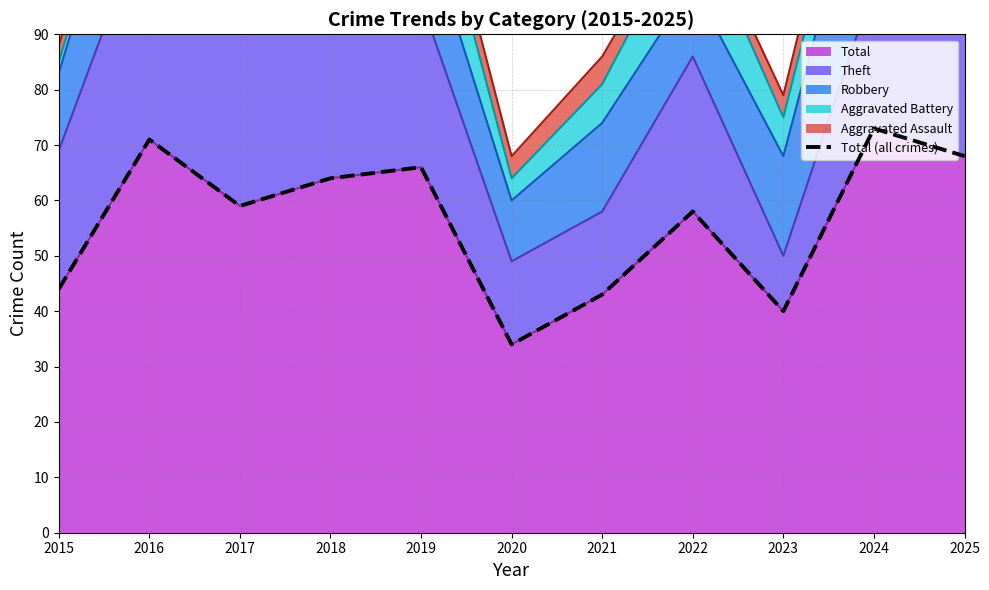

What is the value of the 9th point from the left?

40